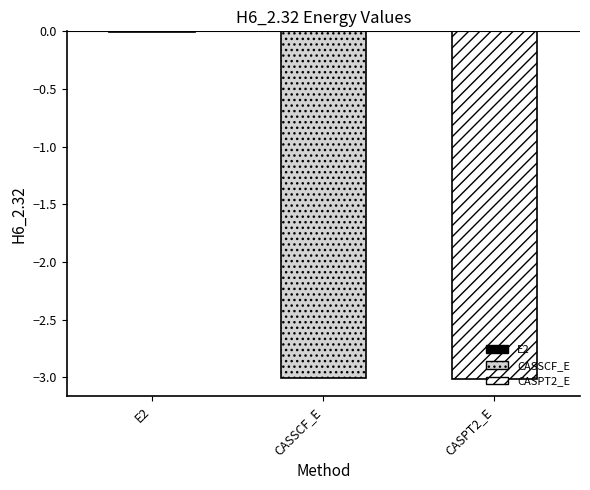

What is the sum of the values at CASSCF_E and E2?

-3.0